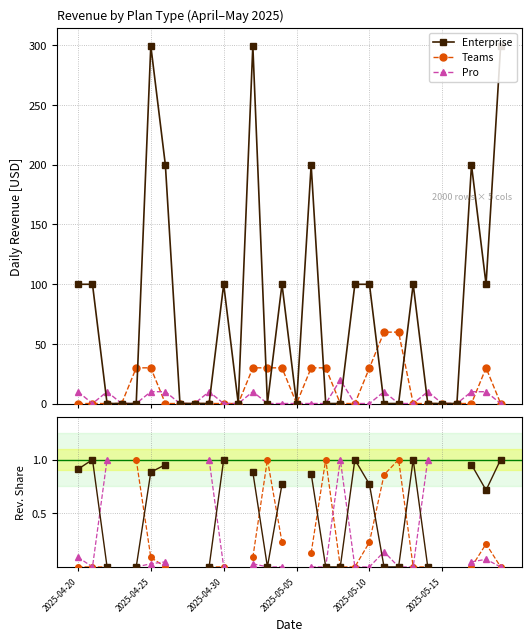

At how many categories does at least one series exceed 87?

14